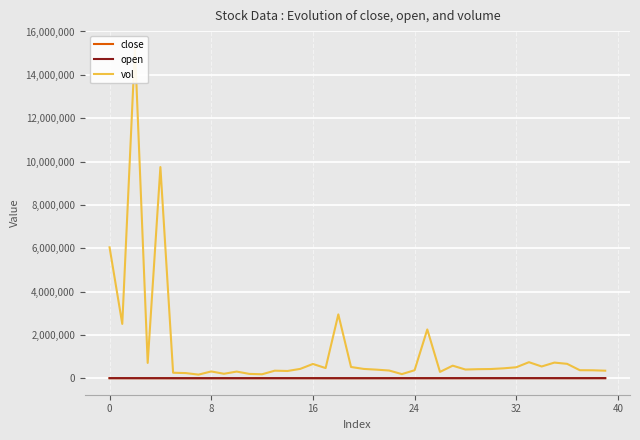

Where does the open series first go above 9000?

0